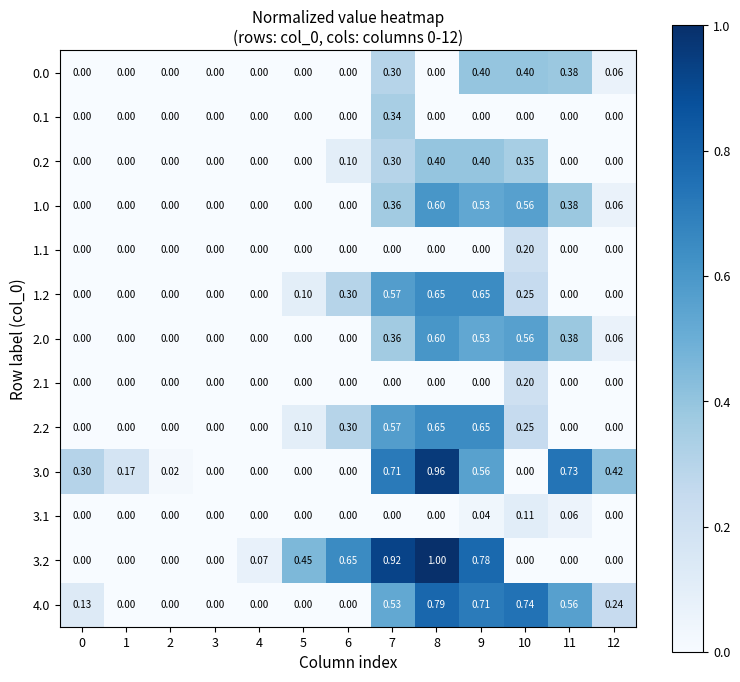

Is the value of 4.0 at 10 greater than the value of 0.2 at 3?

Yes